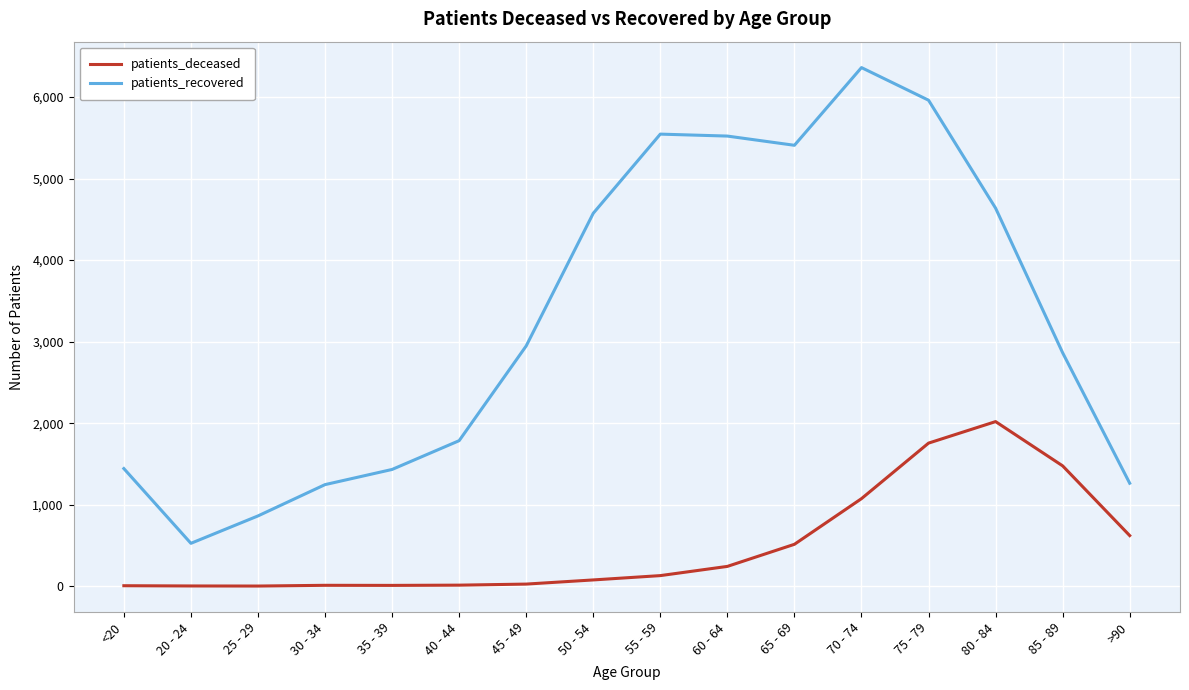

What is the smallest value displayed?

2